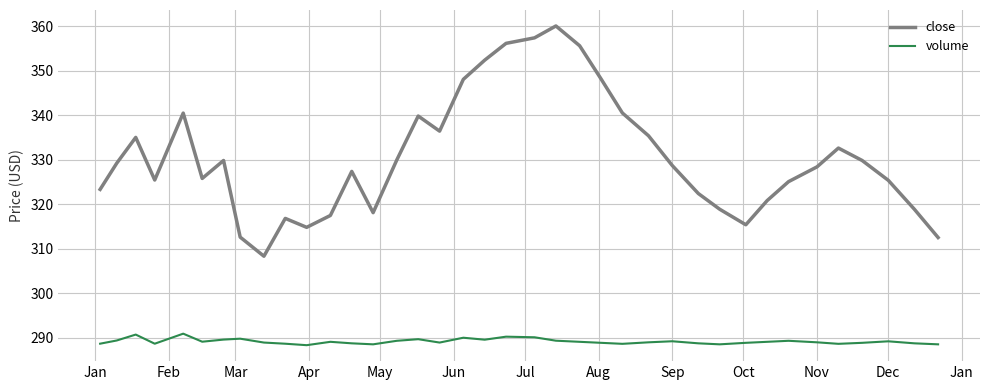

Which series has the largest total across all categories?

close